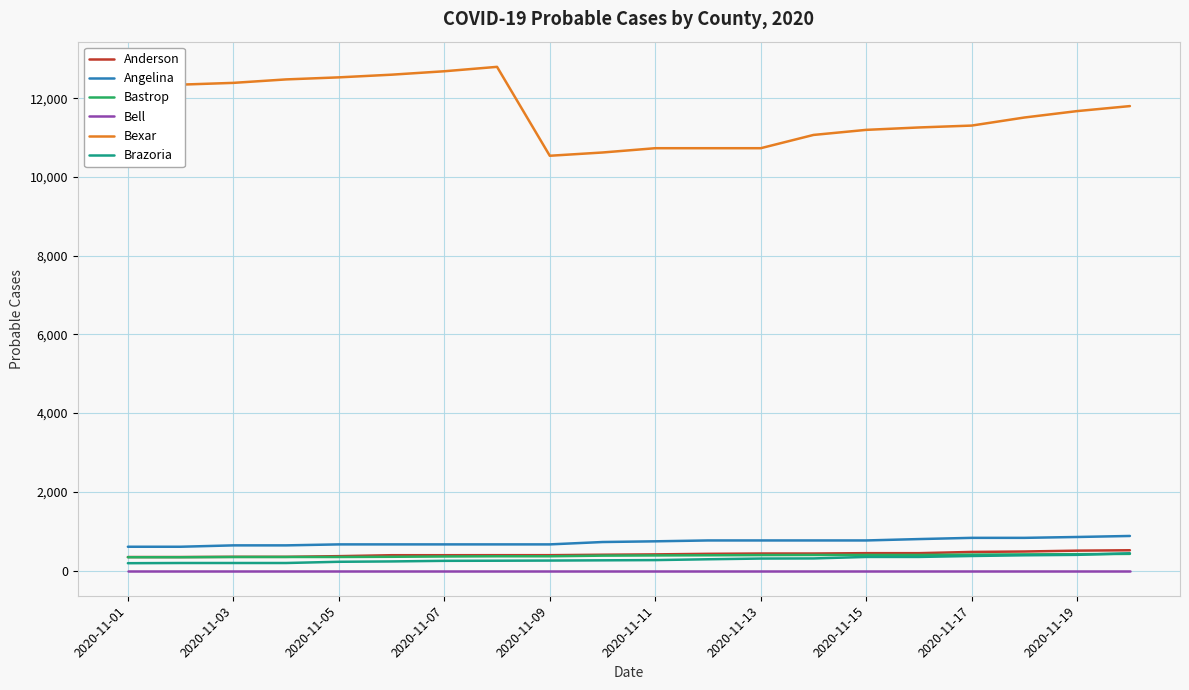

Does the chart have visible grid lines?

Yes